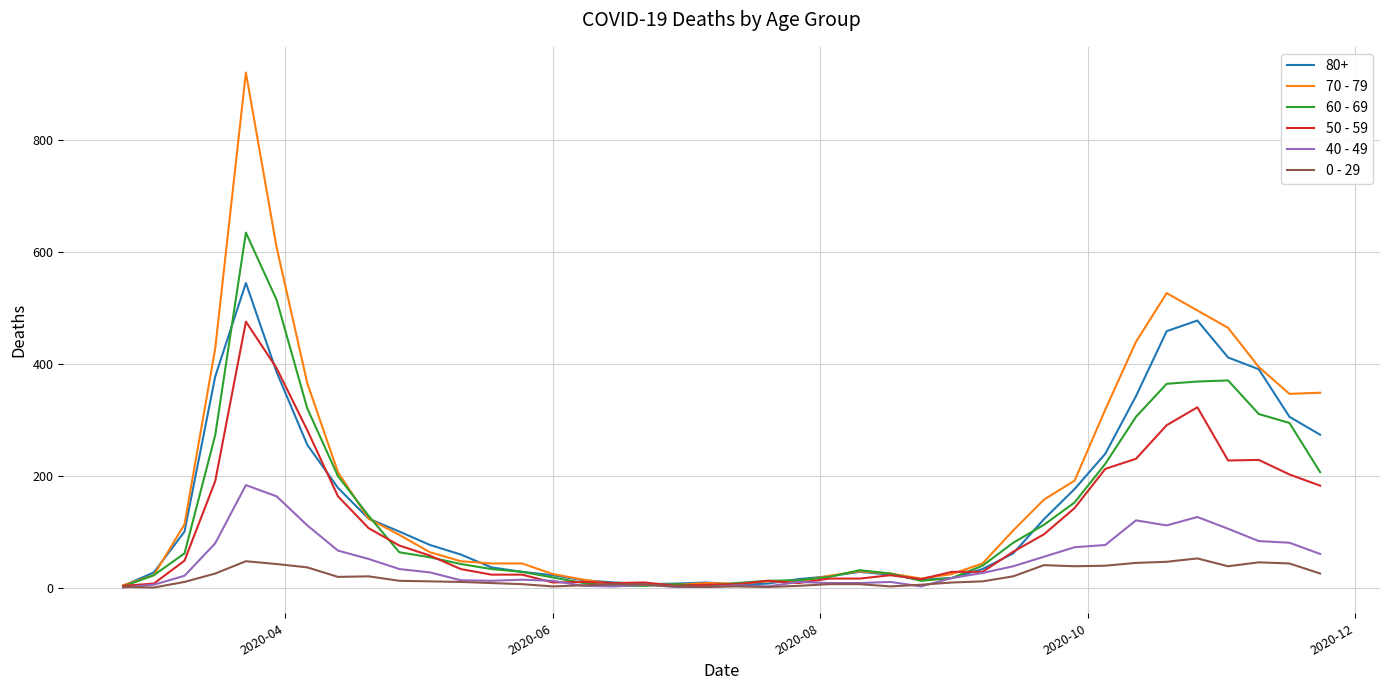

What are all the series names shown in the legend?

80+, 70 - 79, 60 - 69, 50 - 59, 40 - 49, 0 - 29